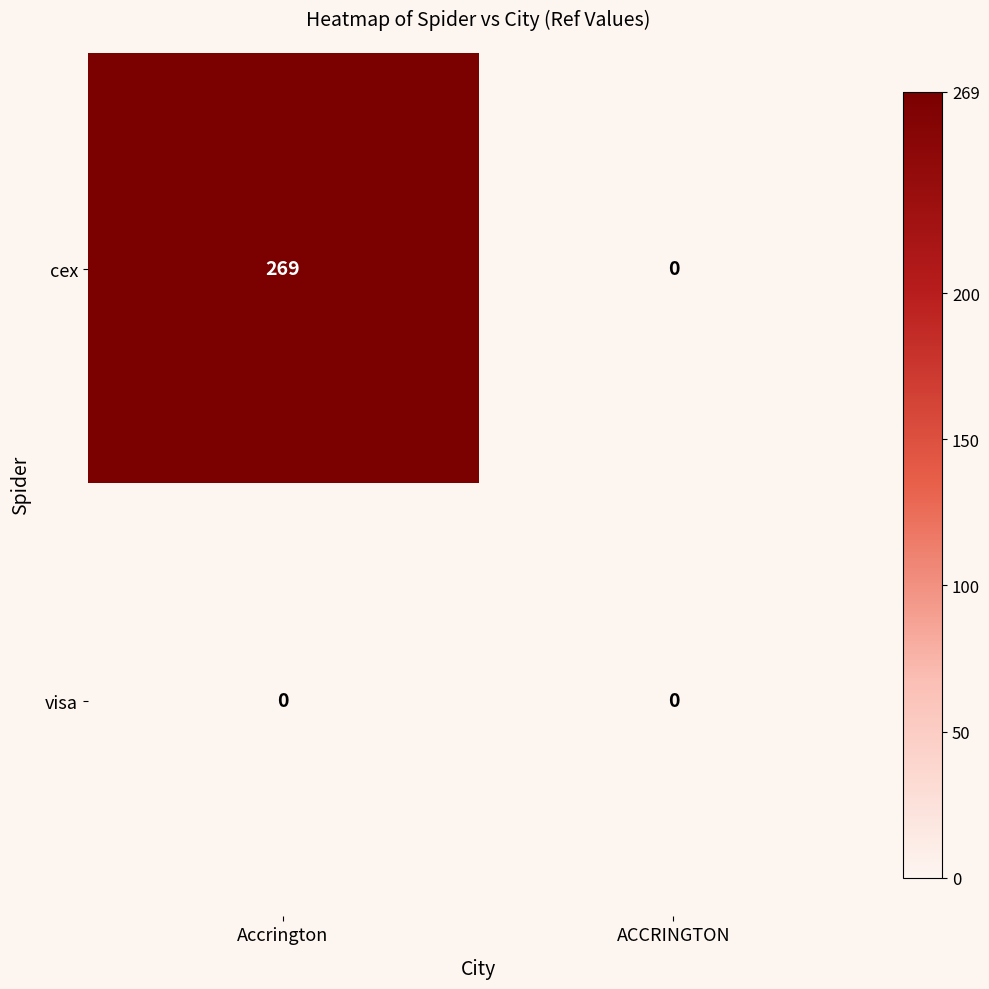

At which category does the chart reach its peak across all series?

Accrington